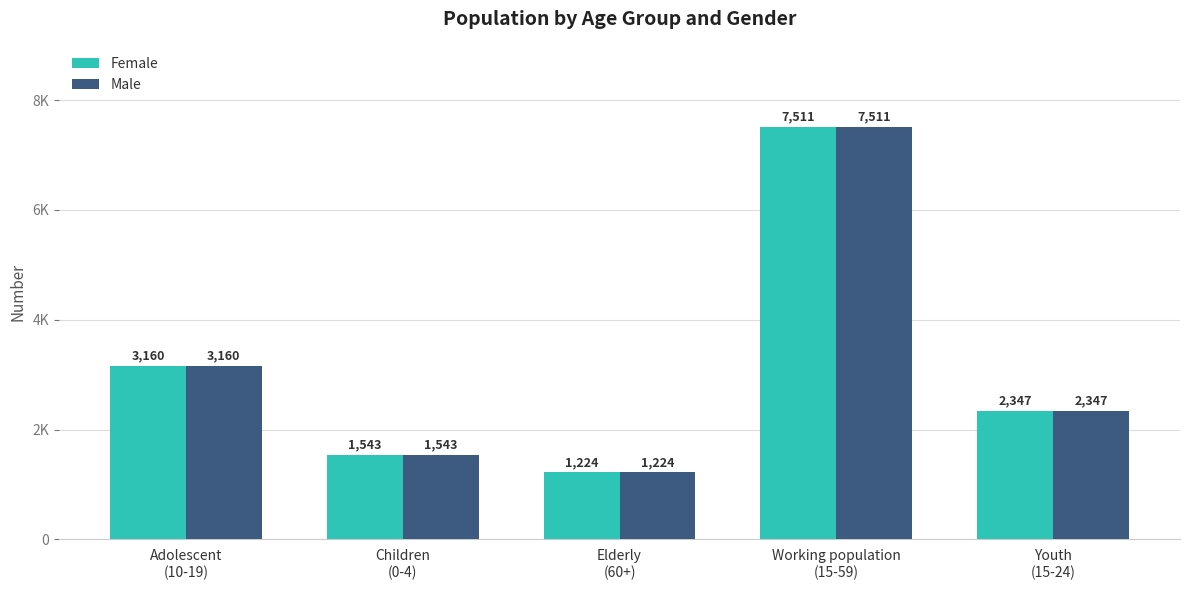

What are all the series names shown in the legend?

Female, Male